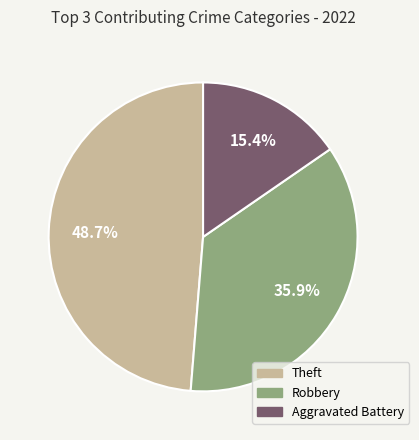

How many segments does this pie chart have?

3